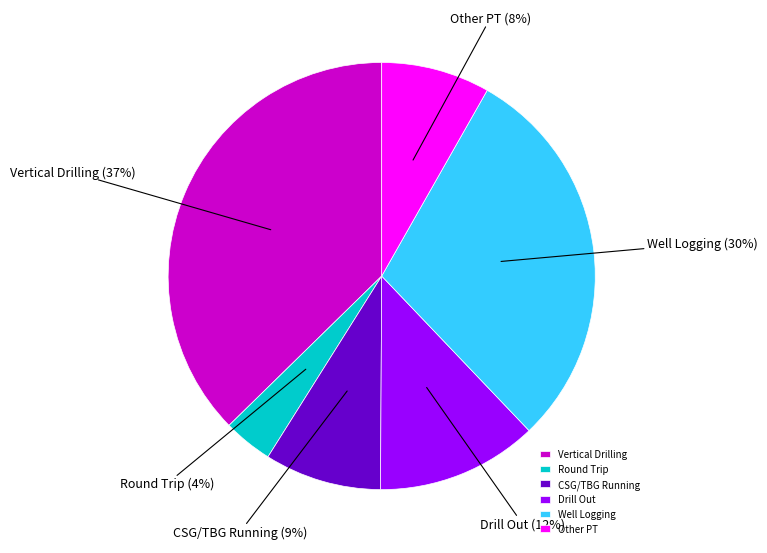

To the nearest percent, what is the difference between the Drill Out and Vertical Drilling slice percentages?

25%